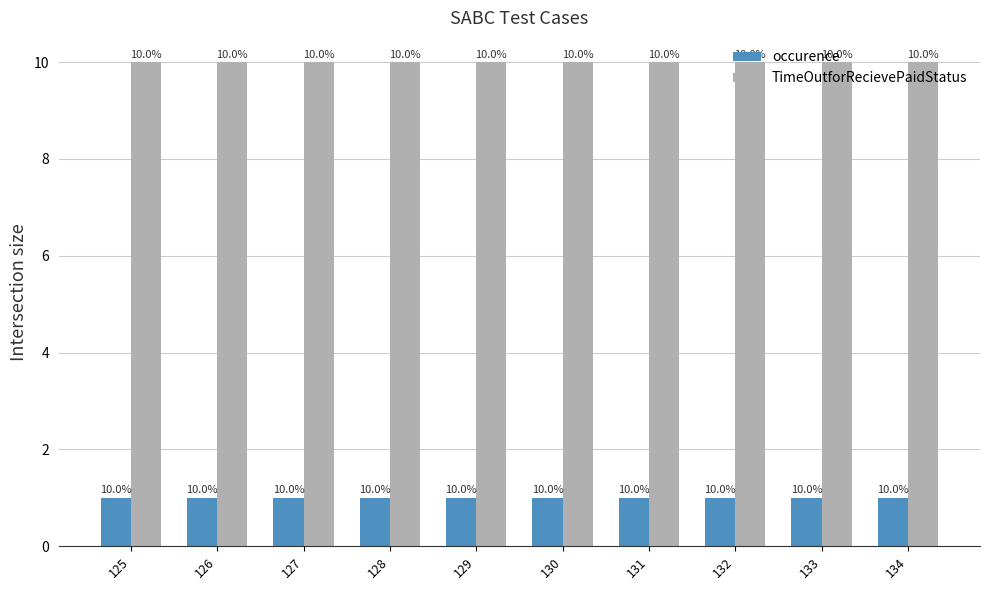

What are all the series names shown in the legend?

occurence, TimeOutforRecievePaidStatus